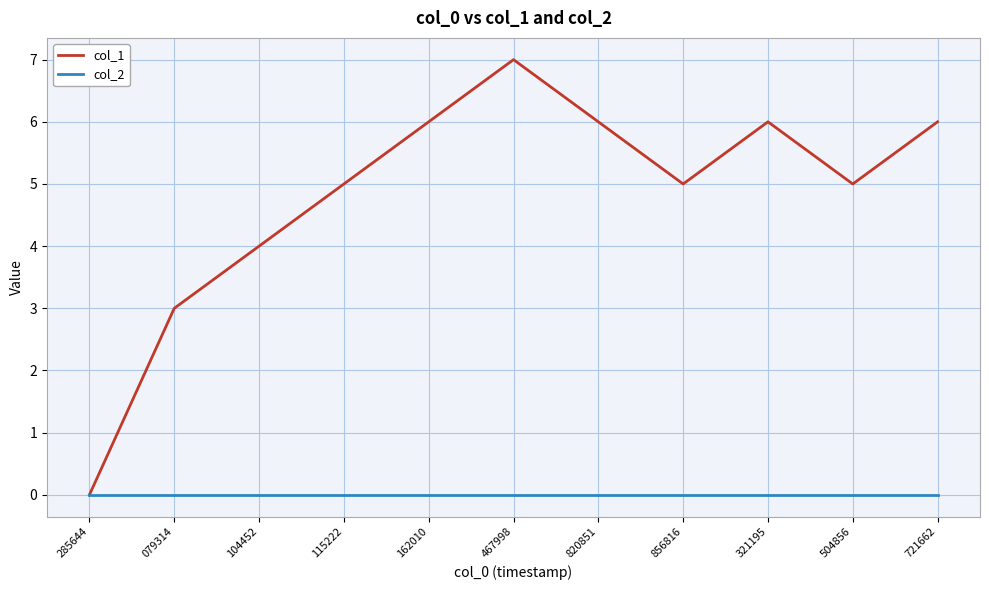

Rank the series at 820851 from lowest to highest value.

col_2, col_1